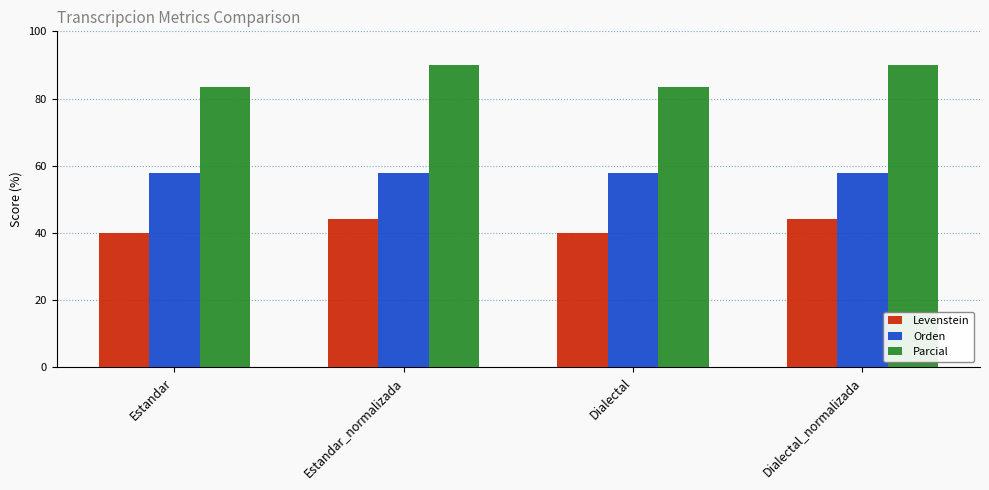

The Orden series shows 57.8 at Estandar_normalizada. True or false?

True